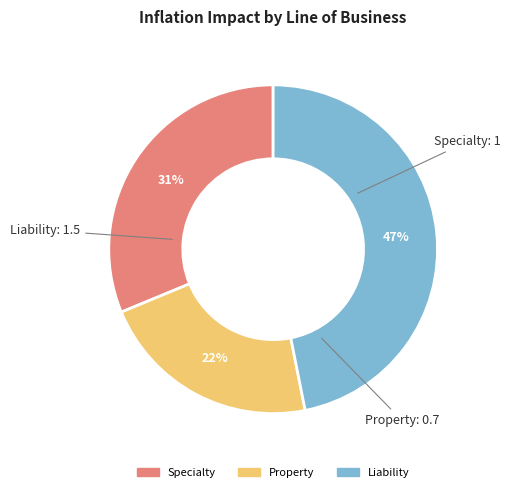

To the nearest percent, what is the difference between the largest and smallest slice percentages?

25%